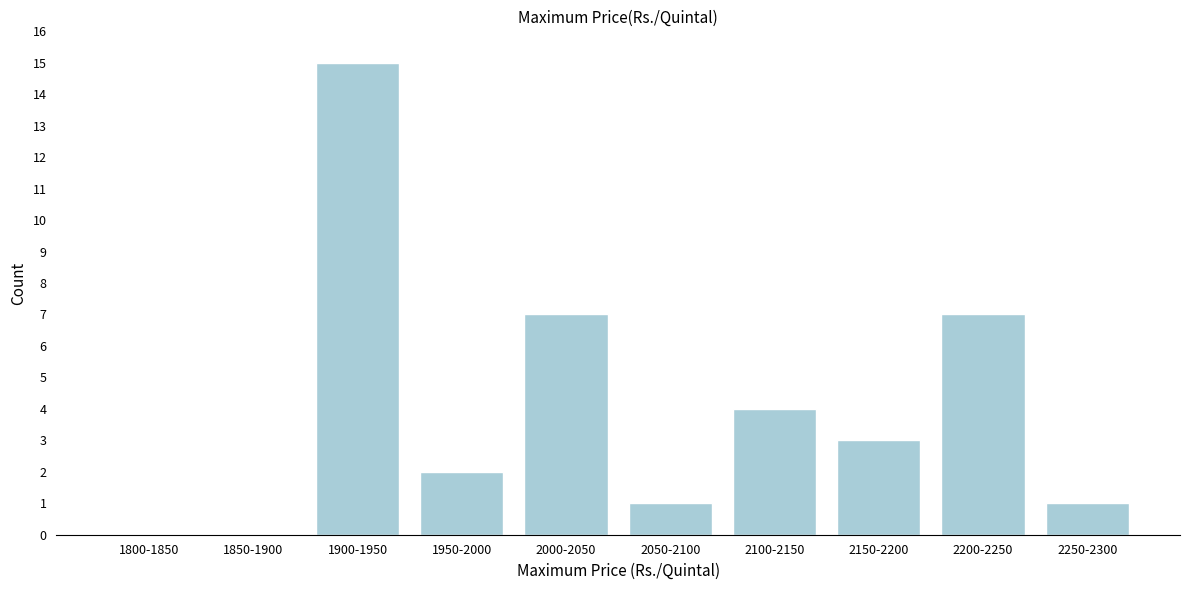

Reading left to right, what are all the values shown in this chart?

1800-1850=0	1850-1900=0	1900-1950=15	1950-2000=2	2000-2050=7	2050-2100=1	2100-2150=4	2150-2200=3	2200-2250=7	2250-2300=1